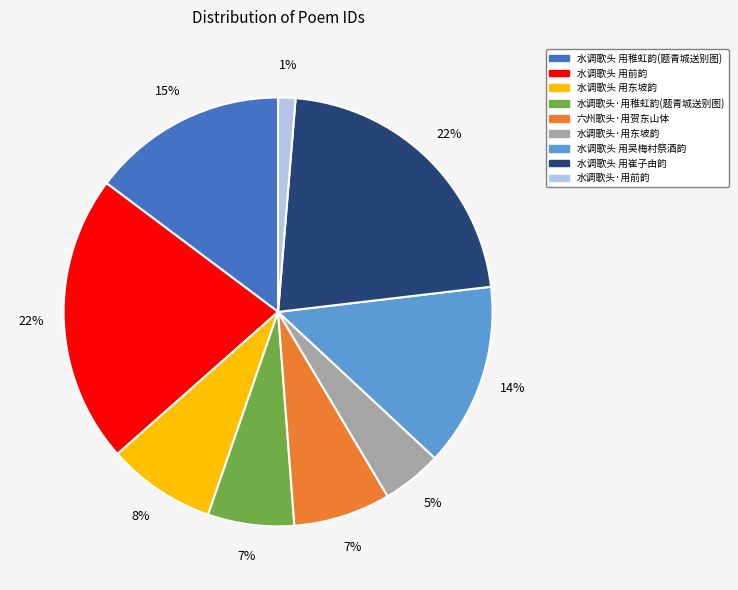

To the nearest percent, what is the difference between the largest and smallest slice percentages?

21%